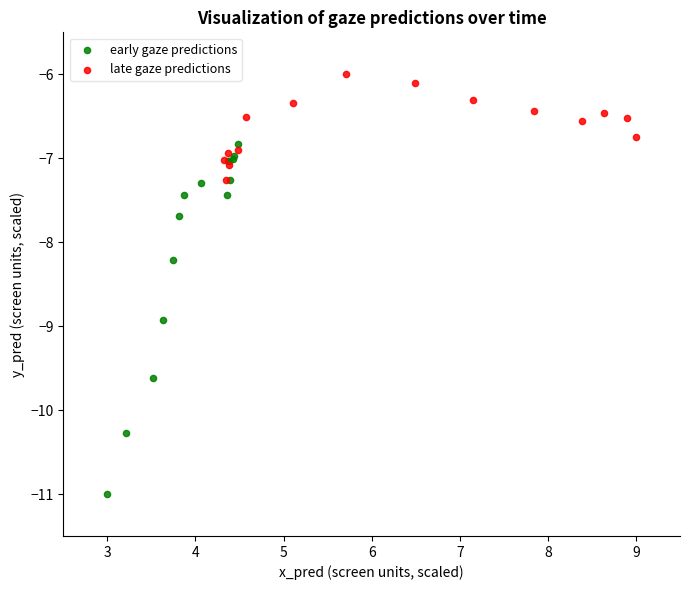

Which series has the widest spread of Y values?

early gaze predictions